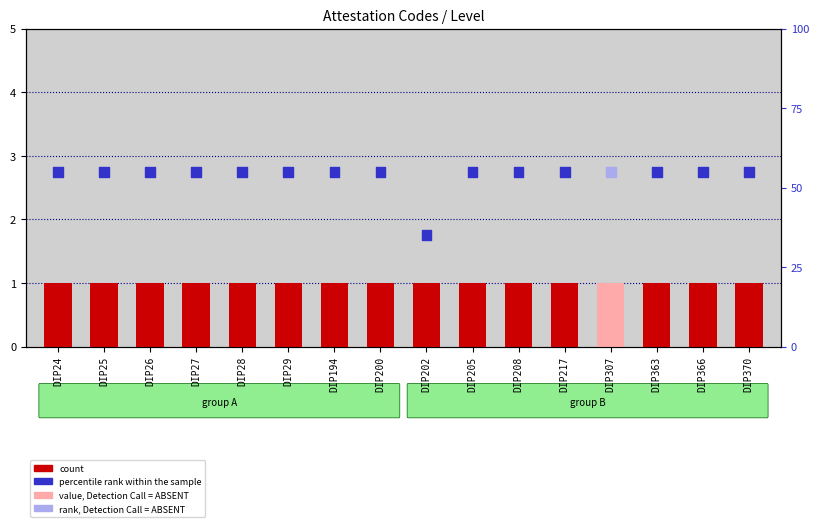

At which category is the sum across all series the highest?

DIP24